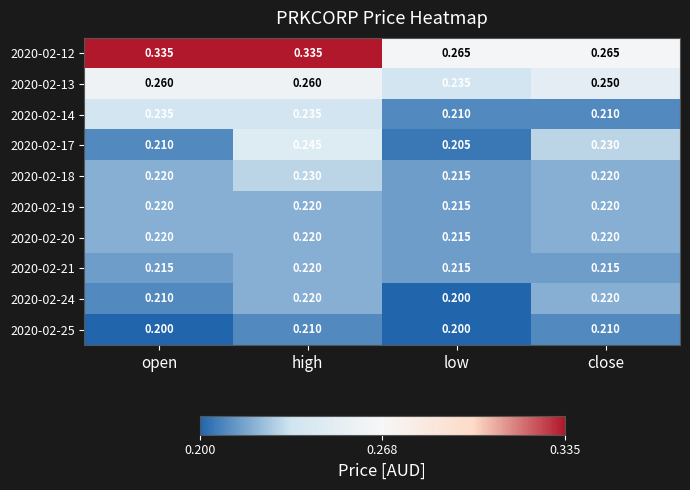

Where is 2020-02-20 nearest to the value 0?

low